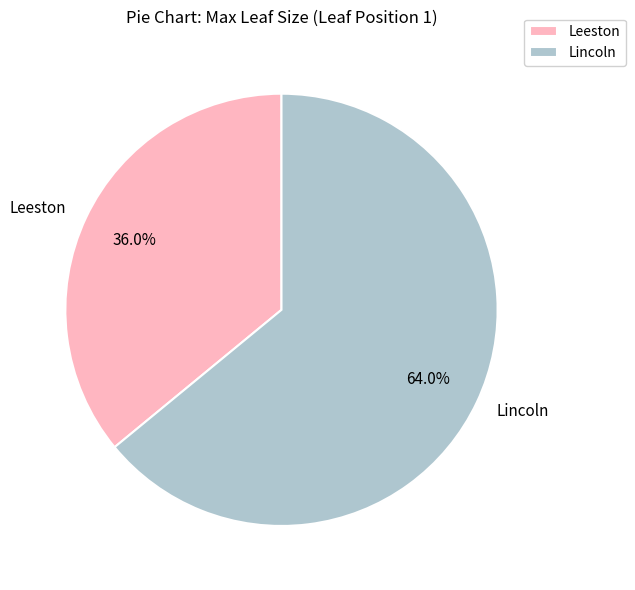

Is there a majority slice in this chart?

Yes